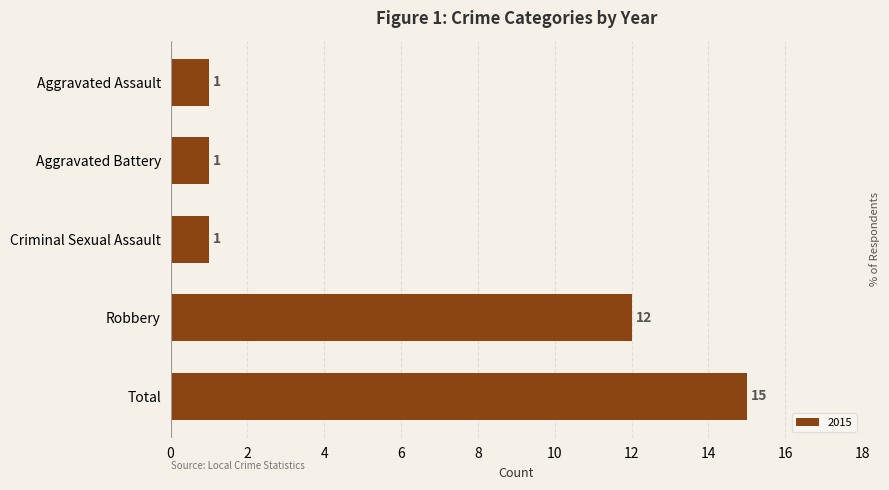

What is the change in value from Criminal Sexual Assault to Robbery?

+11